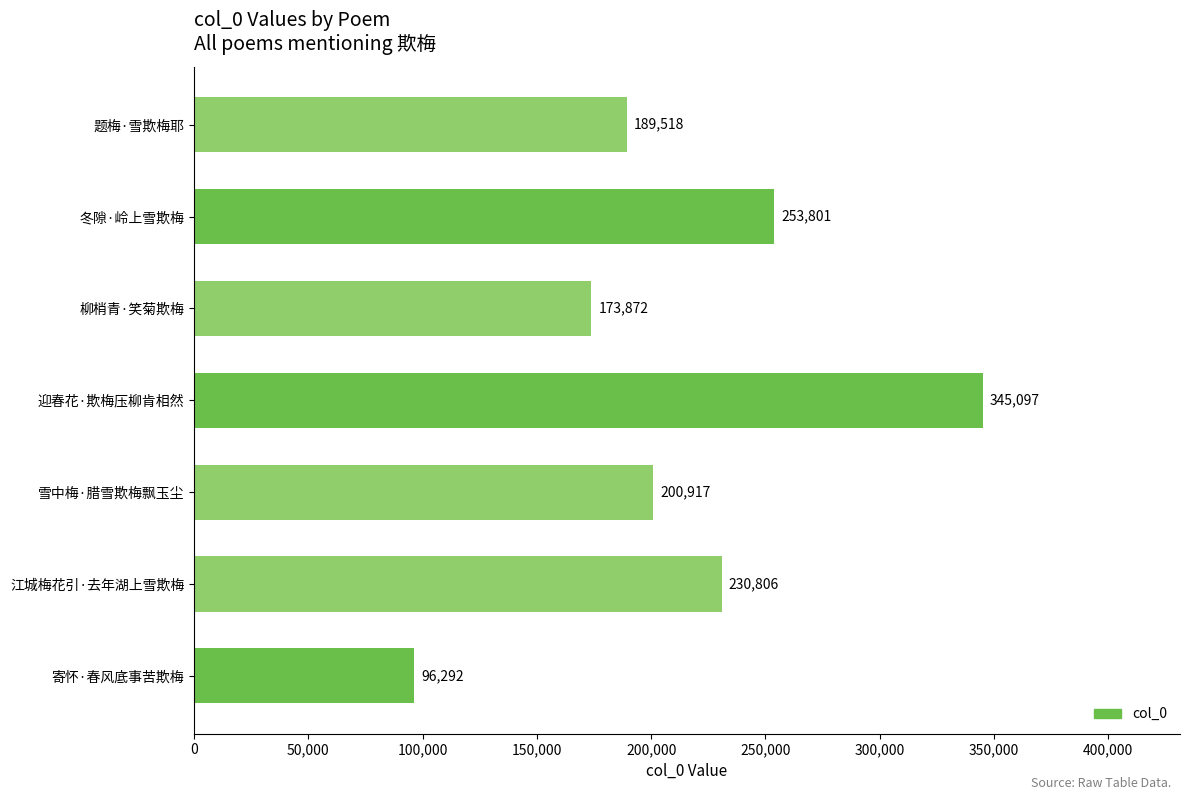

The value at 寄怀·春风底事苦欺梅 is 170494. True or false?

False